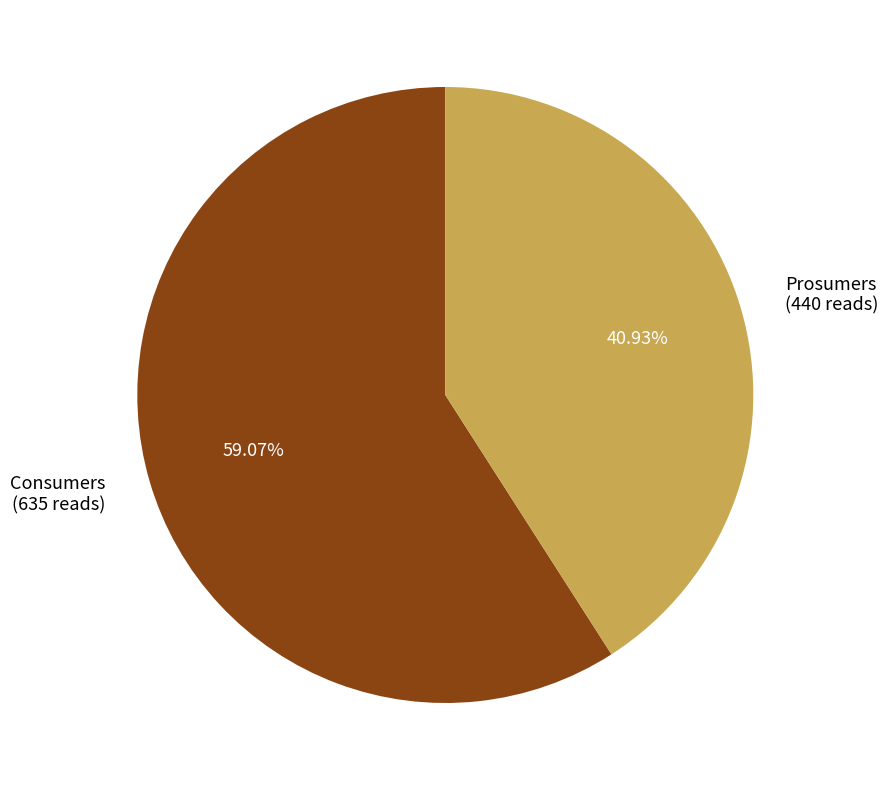

What is the majority slice?

Consumers